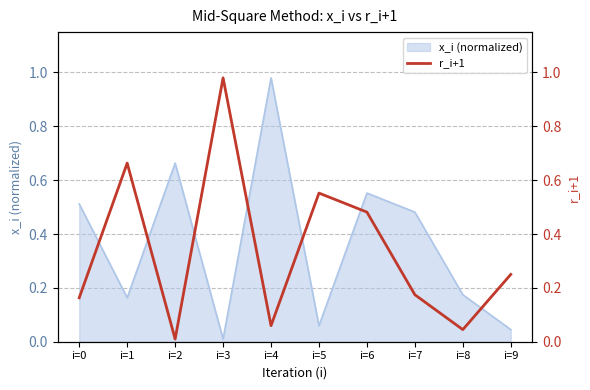

What is the average value?

0.3